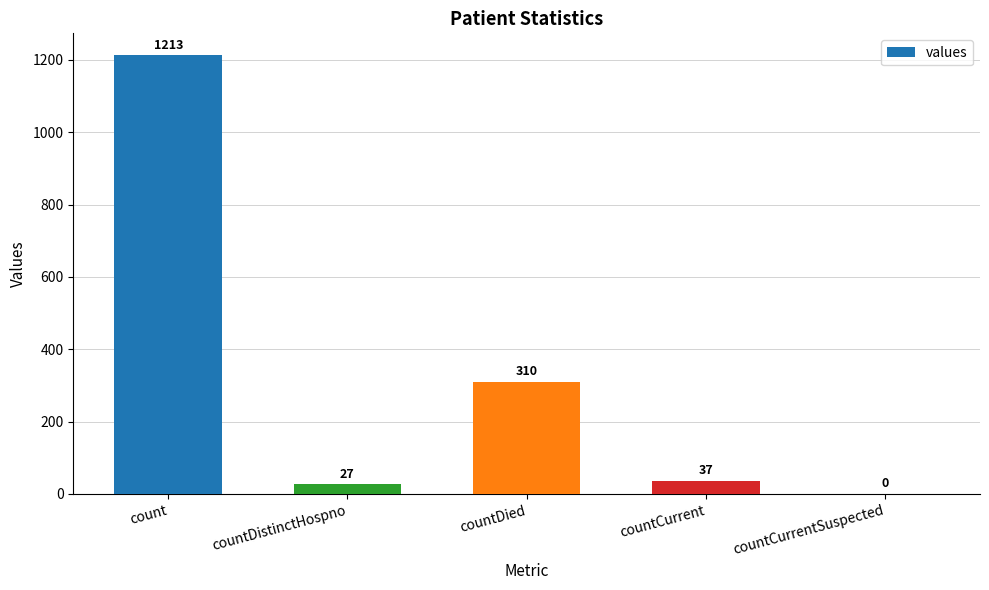

Reading left to right, transcribe all the data shown in this chart.

count=1213	countDistinctHospno=27	countDied=310	countCurrent=37	countCurrentSuspected=0